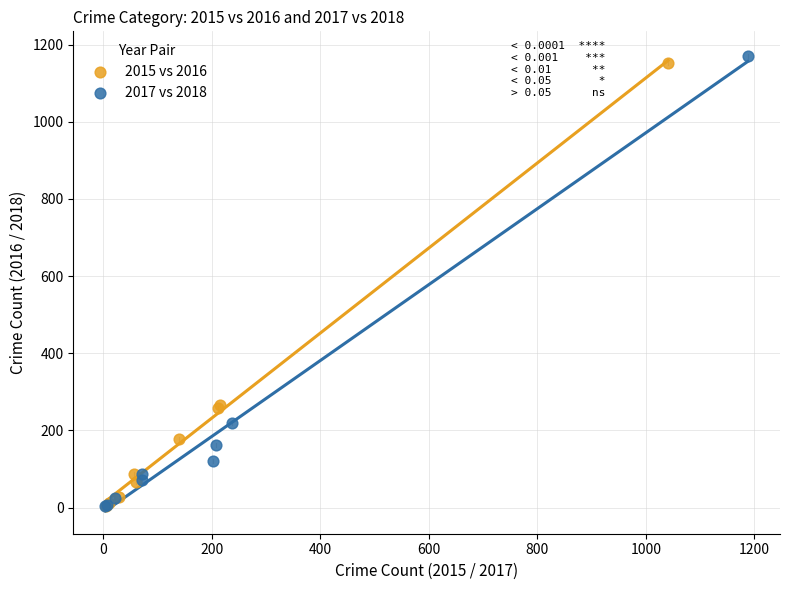

Which series has the largest Y range (max minus min)?

2017 vs 2018